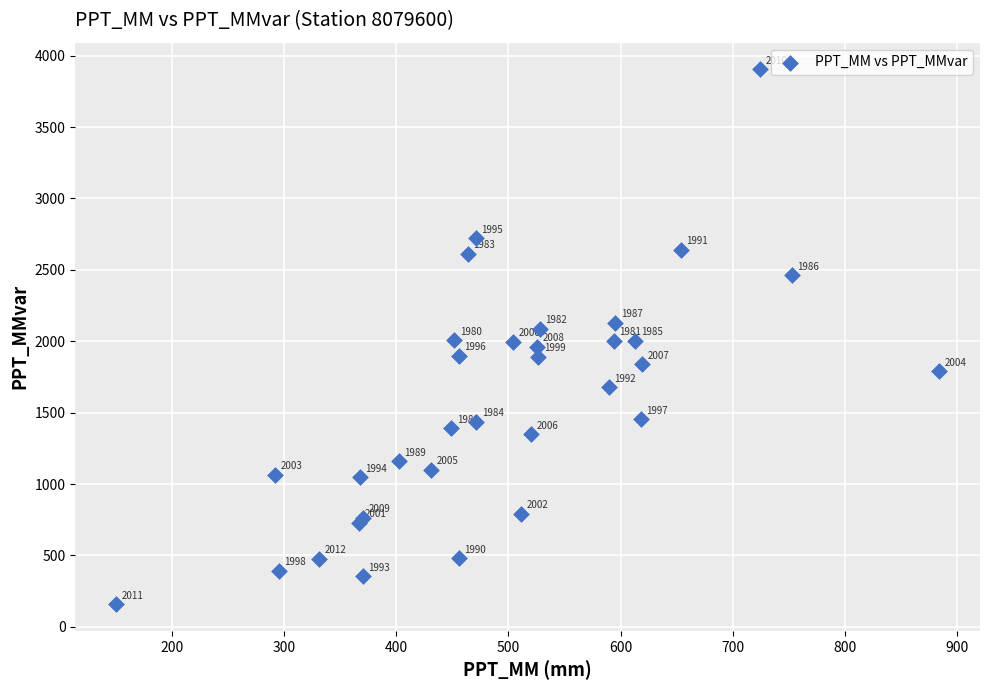

What Y value in the scatter plot is closest to 2031?

2008.3